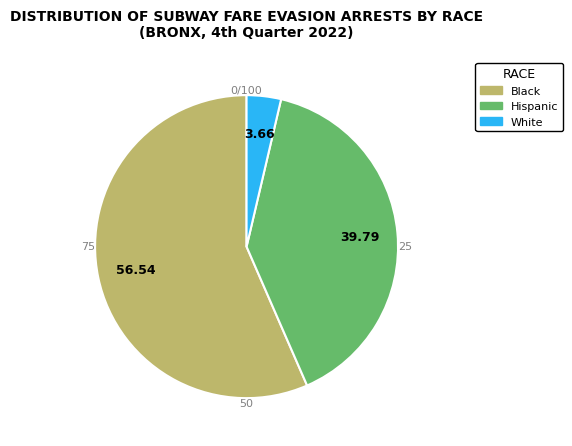

How many segments does this pie chart have?

3